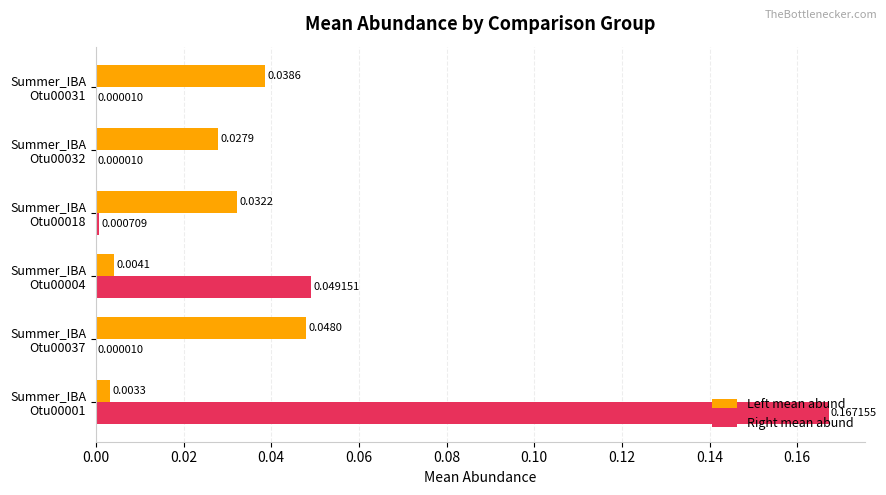

What are all the series names shown in the legend?

Left mean abund, Right mean abund